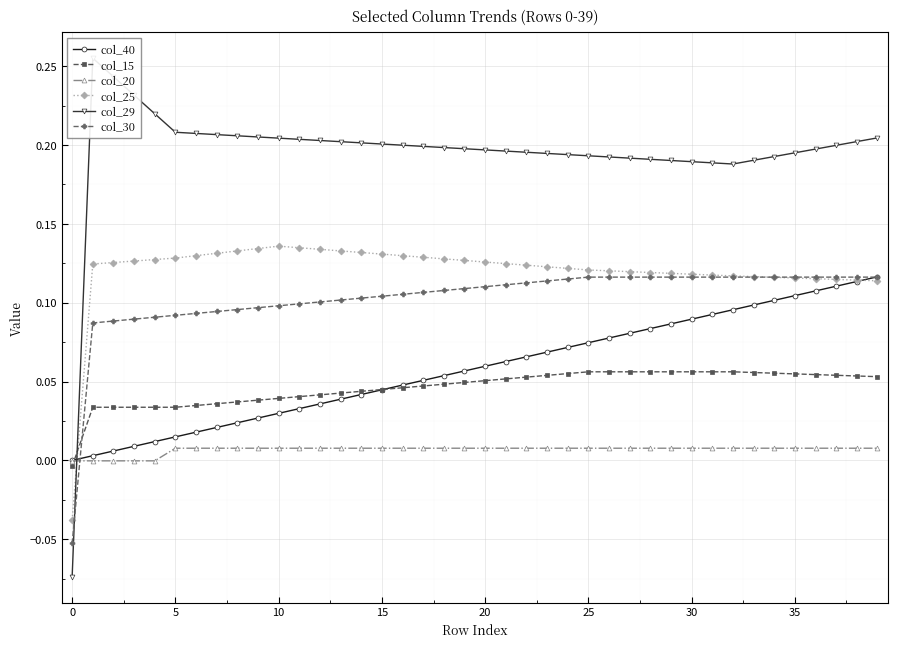

How many positive values does the col_15 series have?

39